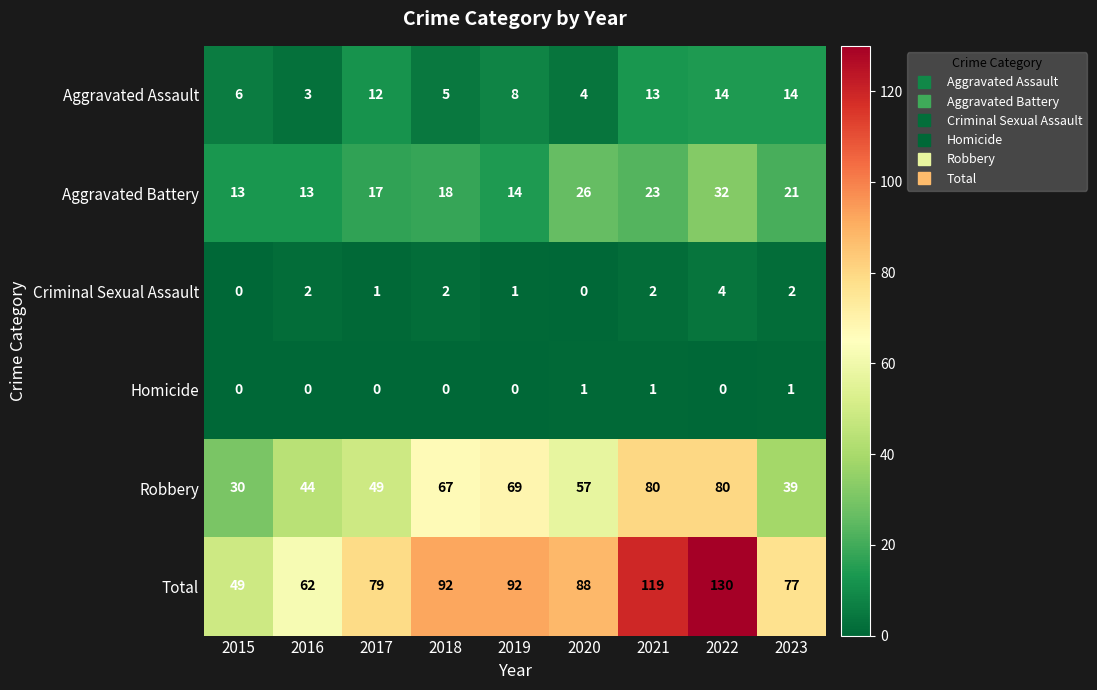

What is the greatest value displayed?

130